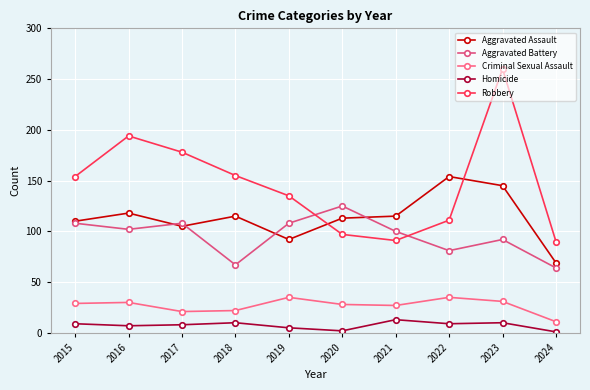

Which series changed the most between 2016 and 2024?

Robbery